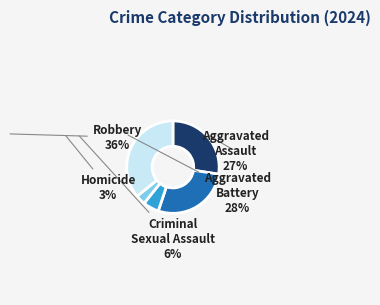

To the nearest percent, what is the average slice percentage?

20%